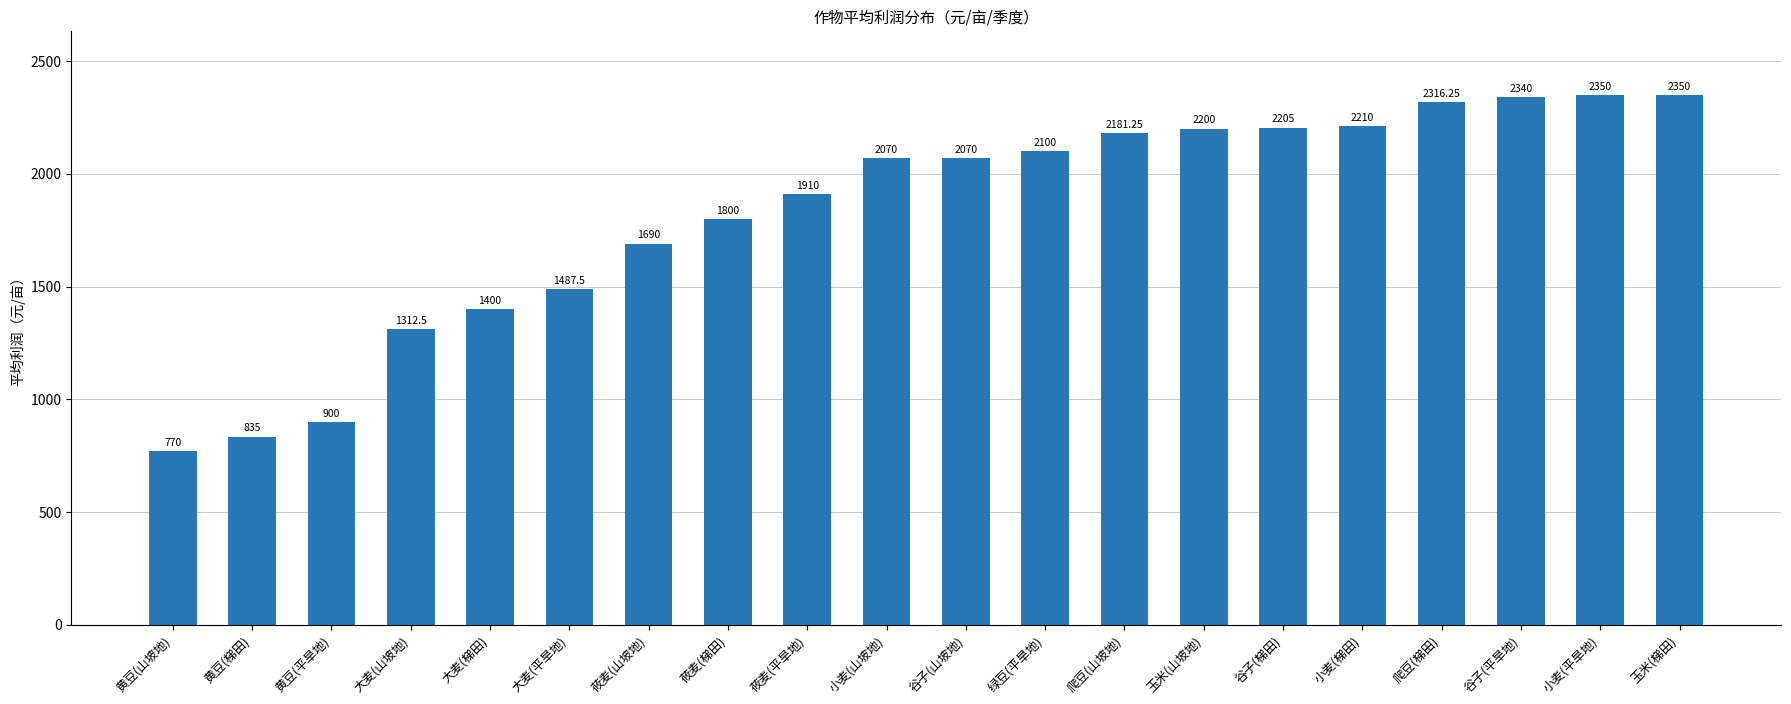

What is the smallest value displayed?

770.0